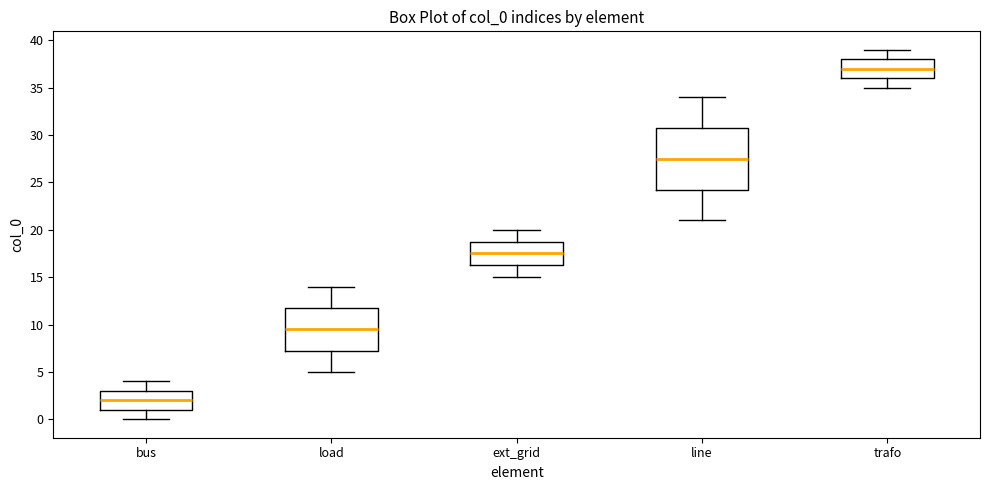

Where is the upper edge of the box for trafo on the y-axis? The values are not printed on the chart, so give them approximately, as read against the axis.

38.0